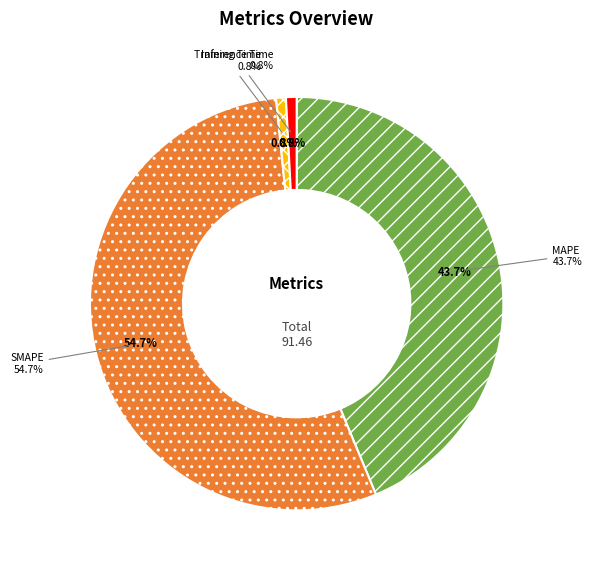

Is it true that MAPE is 44% of the pie?

True